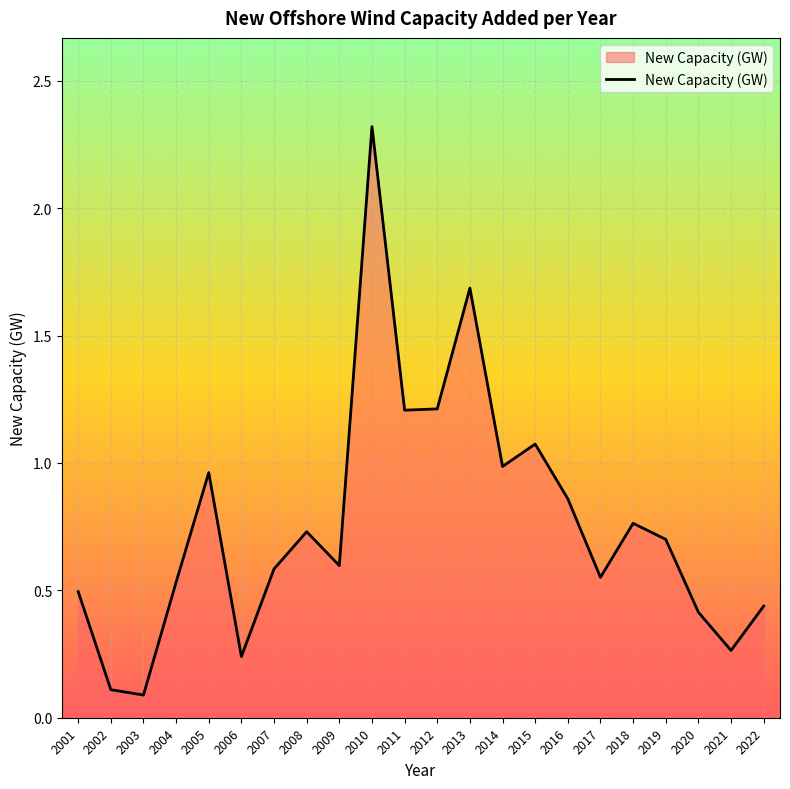

Which has a higher value, 2017 or 2006?

2017